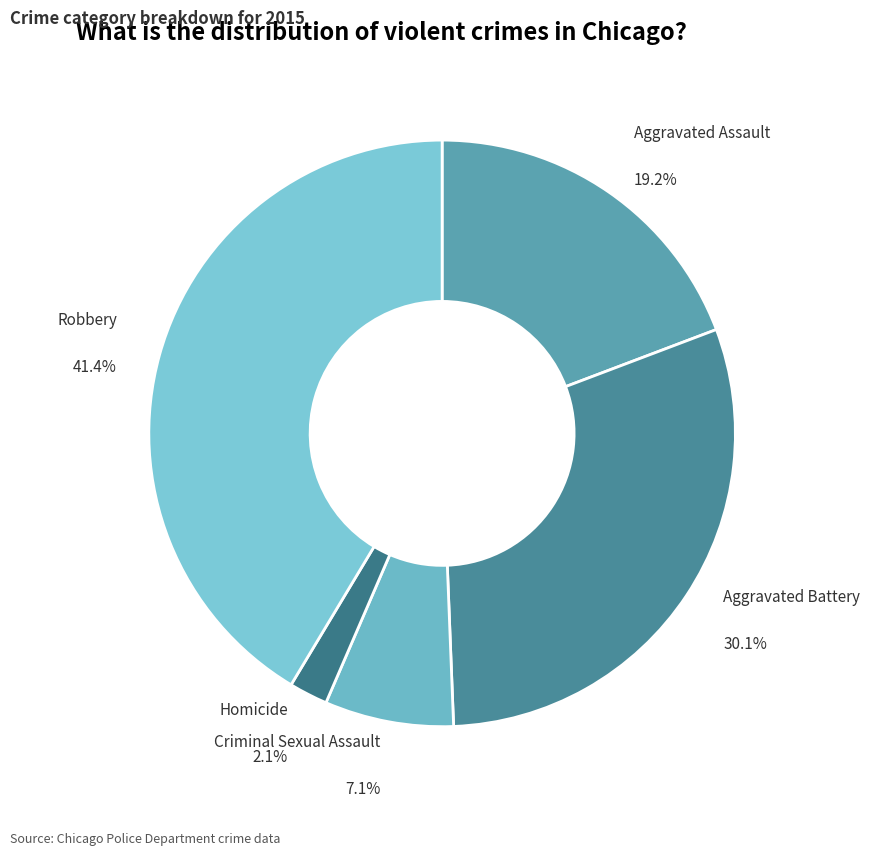

To the nearest percent, what is the difference between the largest and smallest slice percentages?

39%